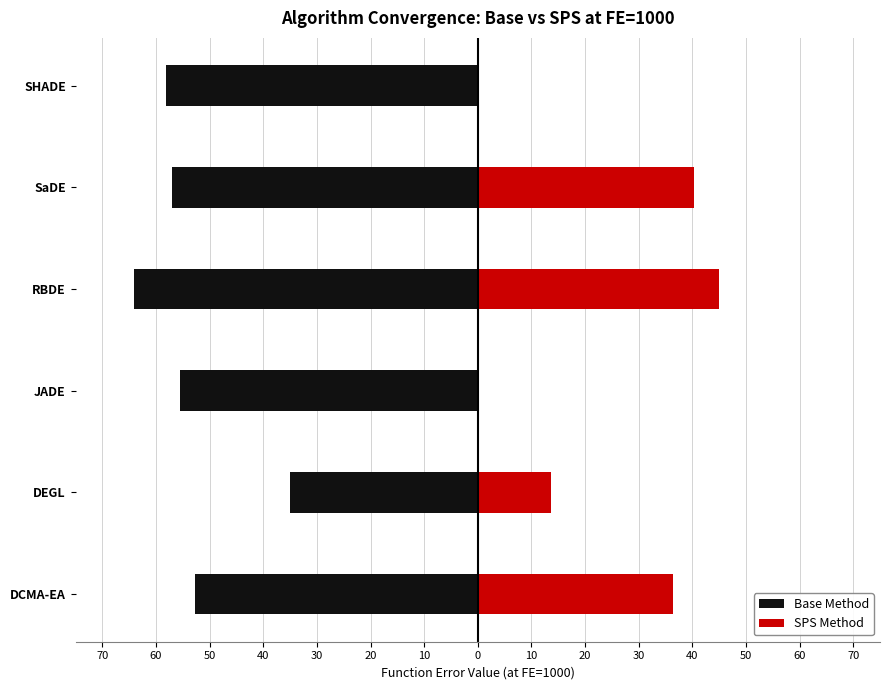

What is the maximum value for Base Method?

-35.0